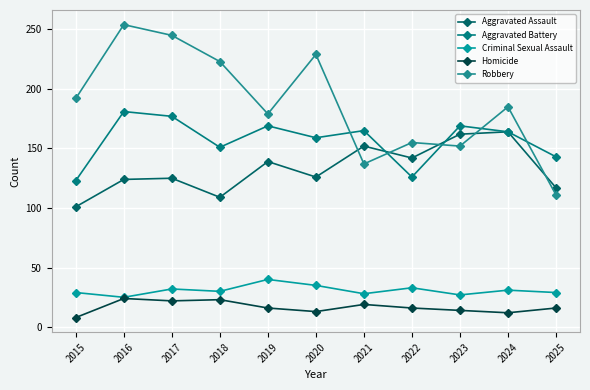

Is it true that Aggravated Battery equals 70 at 2025?

False